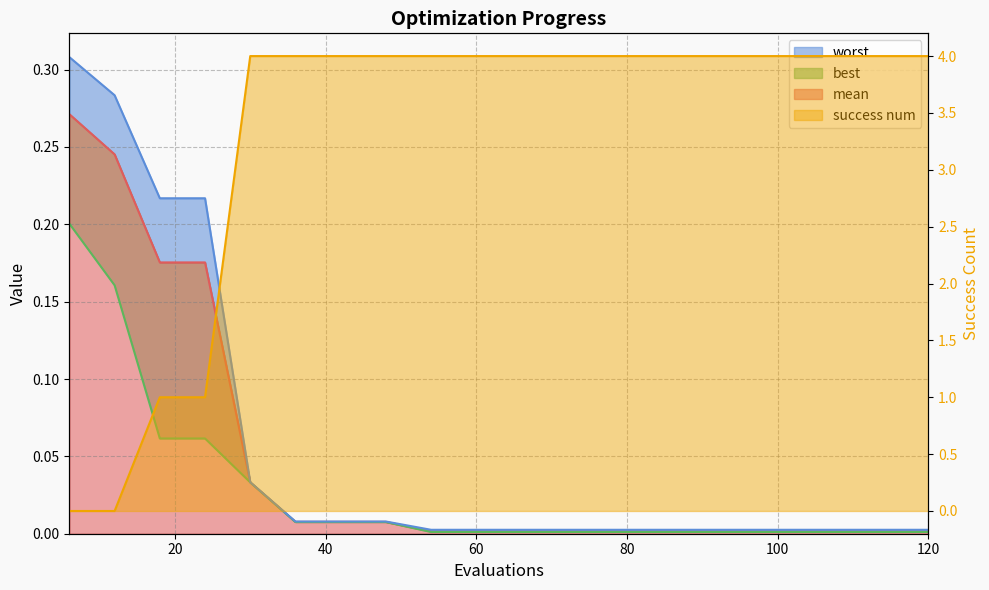

Does the chart have visible grid lines?

Yes